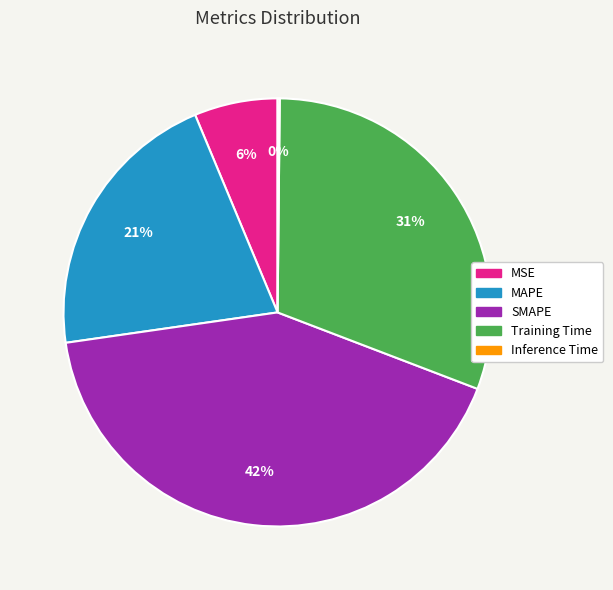

Is there a majority slice in this chart?

No